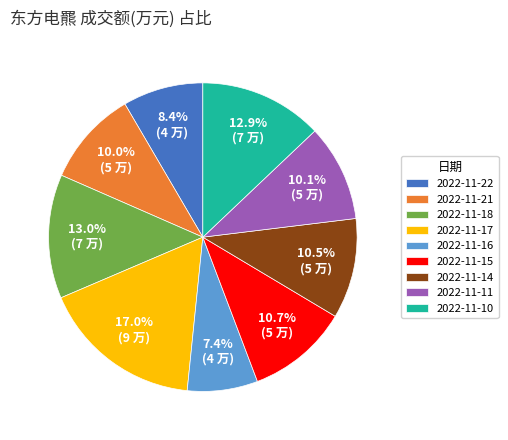

Is it true that 2022-11-15 is 11% of the pie?

True